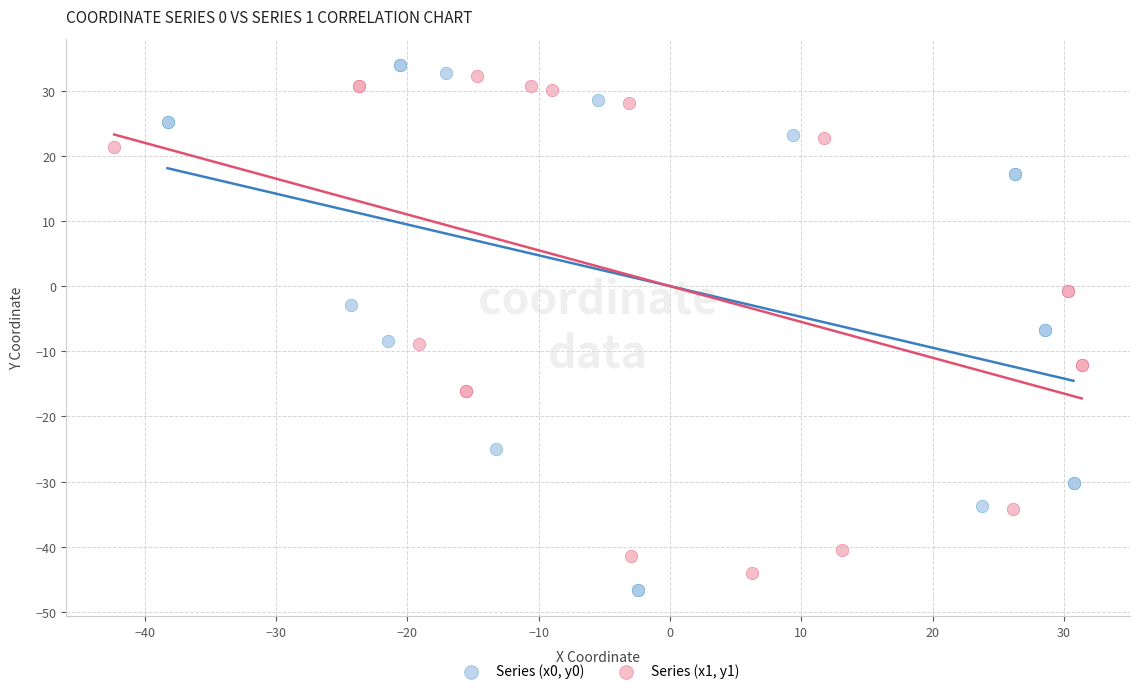

Which series has the widest spread of Y values?

Series (x0, y0)